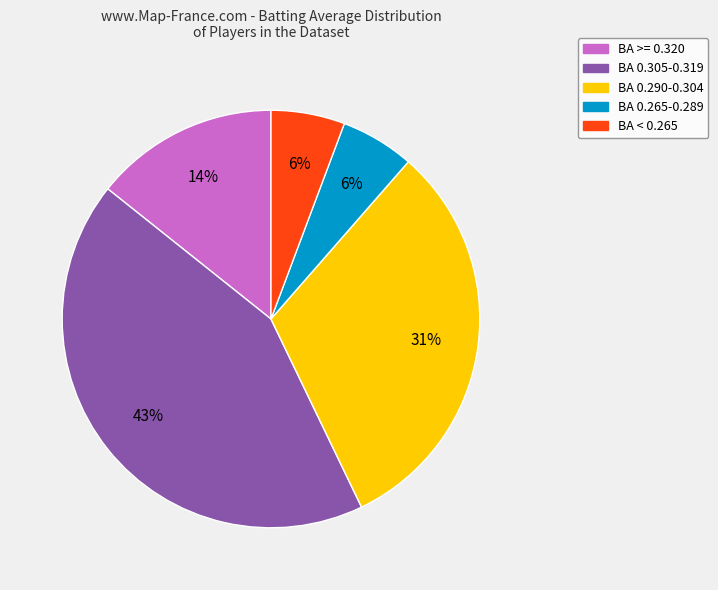

Is there a majority slice in this chart?

No